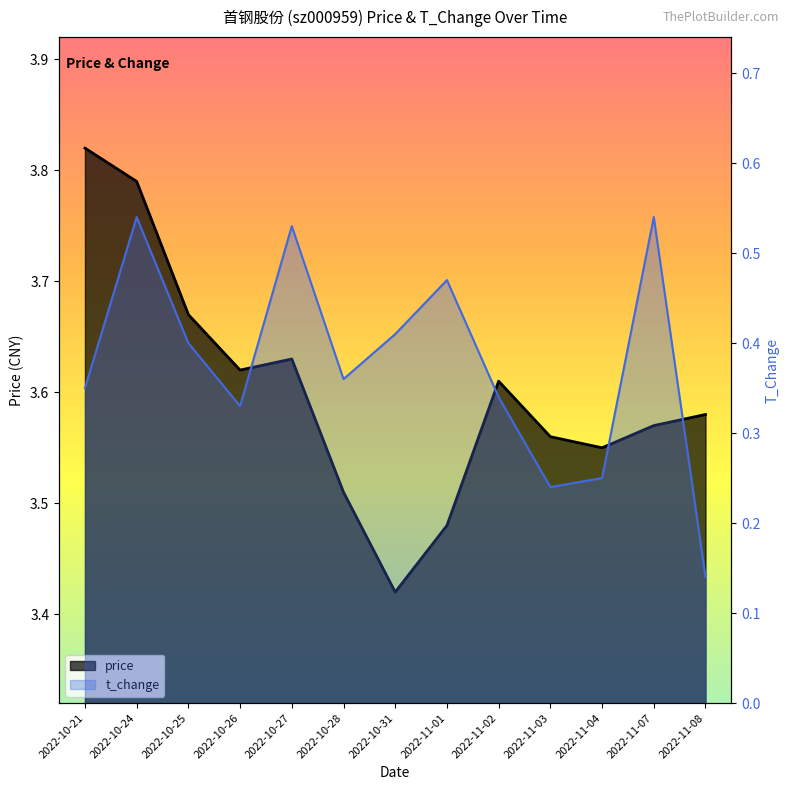

Reading left to right, extract all data points from this chart.

price: 2022-10-21=3.8	2022-10-24=3.8	2022-10-25=3.7	2022-10-26=3.6	2022-10-27=3.6	2022-10-28=3.5	2022-10-31=3.4	2022-11-01=3.5	2022-11-02=3.6	2022-11-03=3.6	2022-11-04=3.5	2022-11-07=3.6	2022-11-08=3.6
t_change: 2022-10-21=0.3	2022-10-24=0.5	2022-10-25=0.4	2022-10-26=0.3	2022-10-27=0.5	2022-10-28=0.4	2022-10-31=0.4	2022-11-01=0.5	2022-11-02=0.3	2022-11-03=0.2	2022-11-04=0.2	2022-11-07=0.5	2022-11-08=0.1